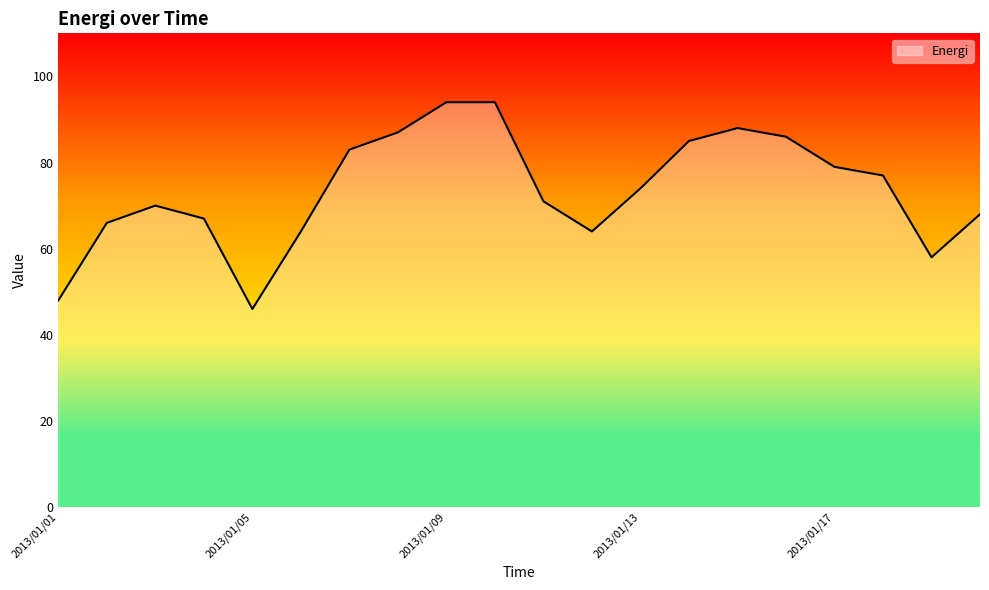

How many lines are shown in the chart?

1